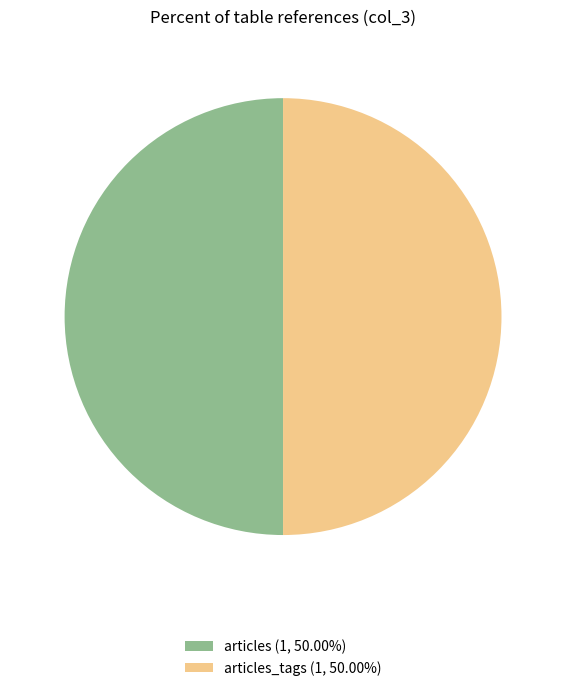

Is the sum of articles_tags (1, 50.00%) and articles (1, 50.00%) greater than half?

Yes